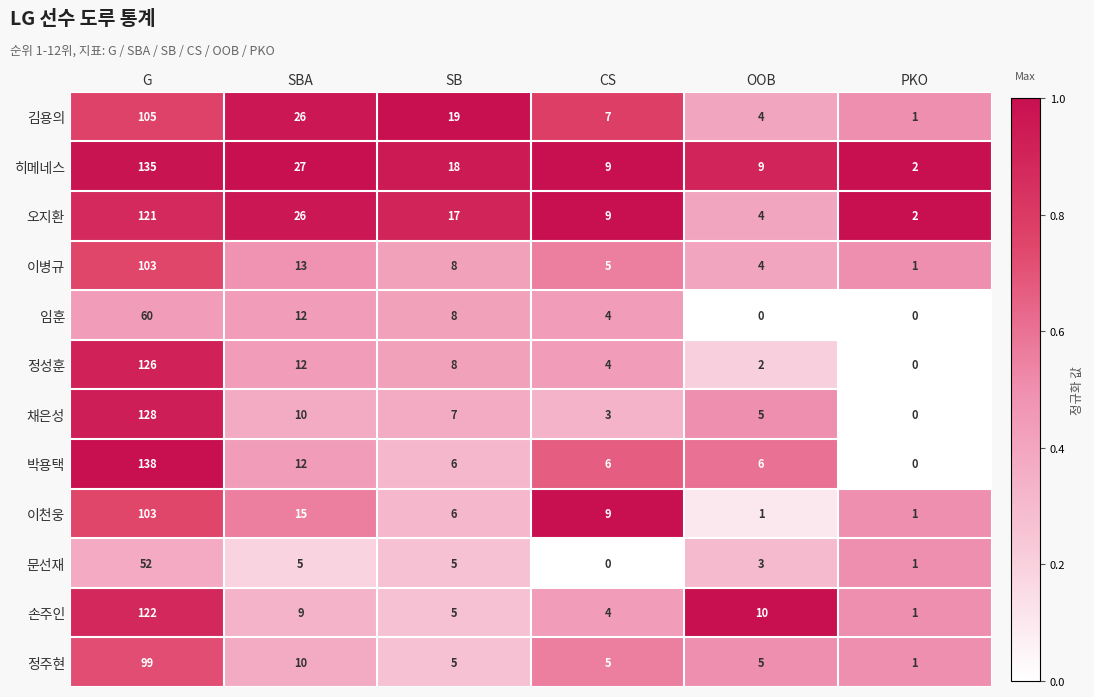

Rank the categories by 김용의 value from lowest to highest.

PKO, OOB, CS, SB, SBA, G